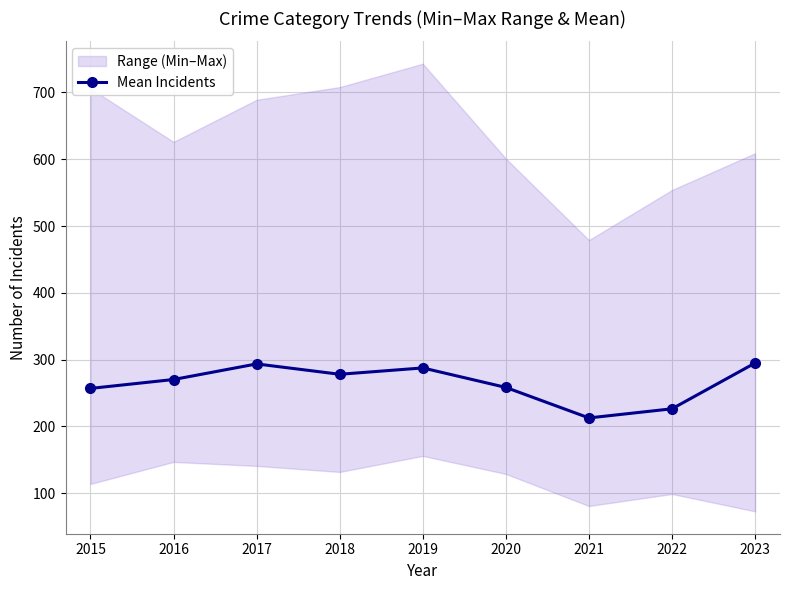

Read the value at 2019.

287.7